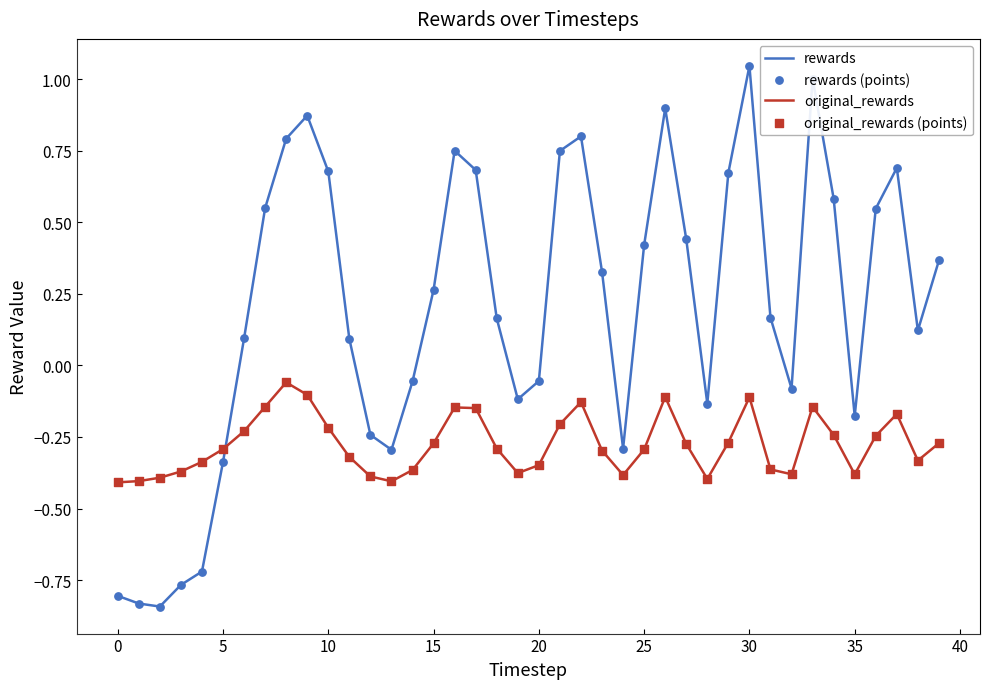

At how many categories does at least one series exceed 0?

25